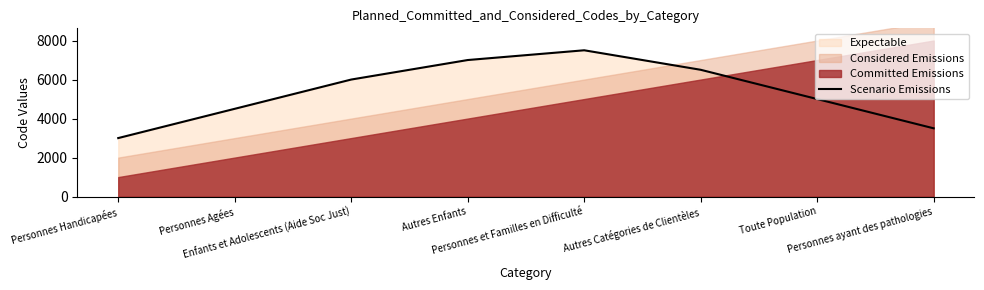

At which label is the value closest to 5250?

Toute Population